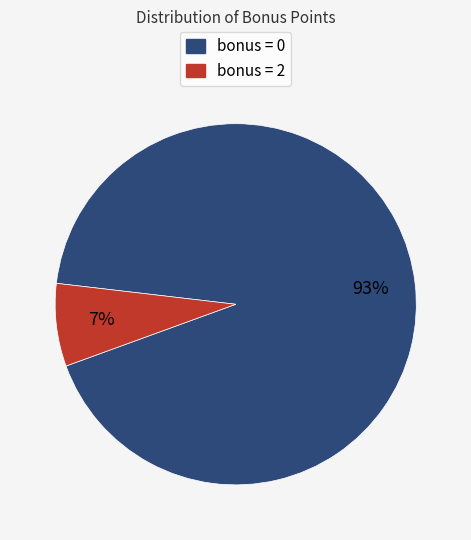

How many slices are in this pie chart?

2